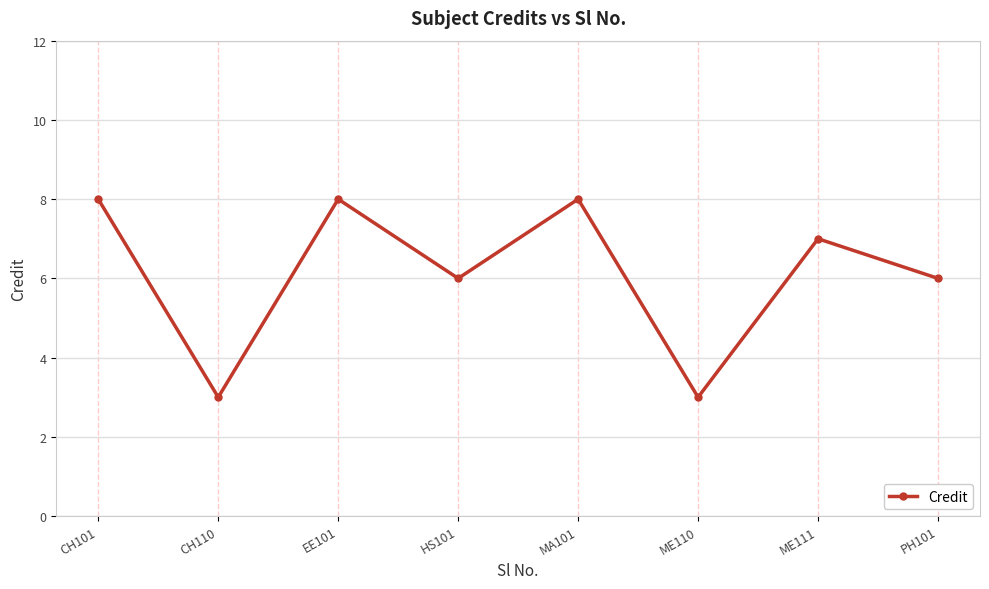

Approximately how many times larger is the value at MA101 compared to EE101?

1.0